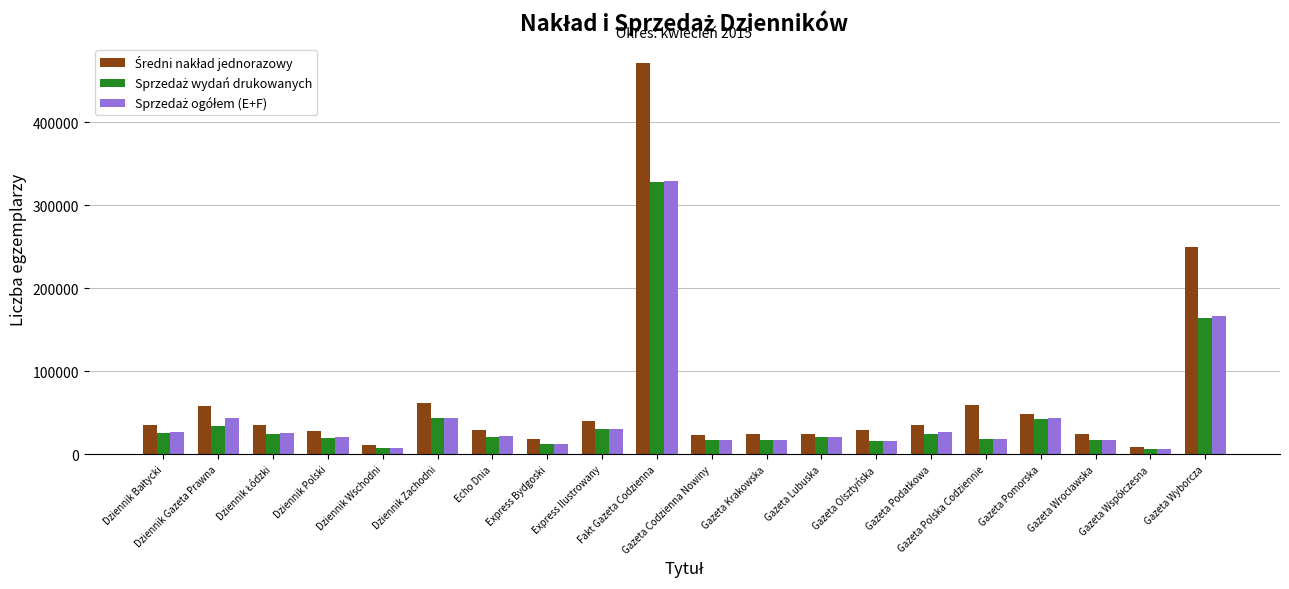

Count the number of data series in this chart.

3